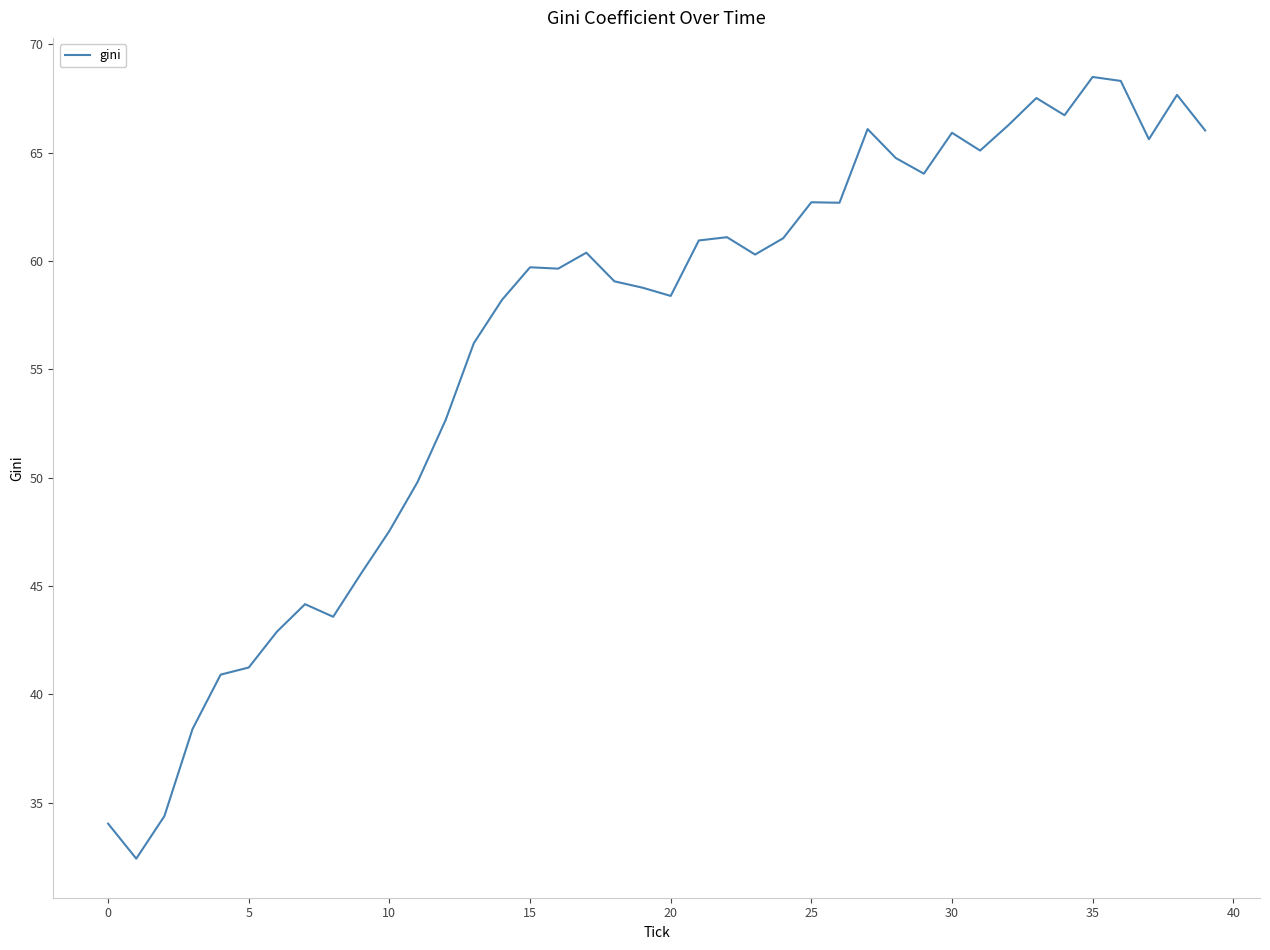

What is the difference between the maximum and minimum values?

36.1